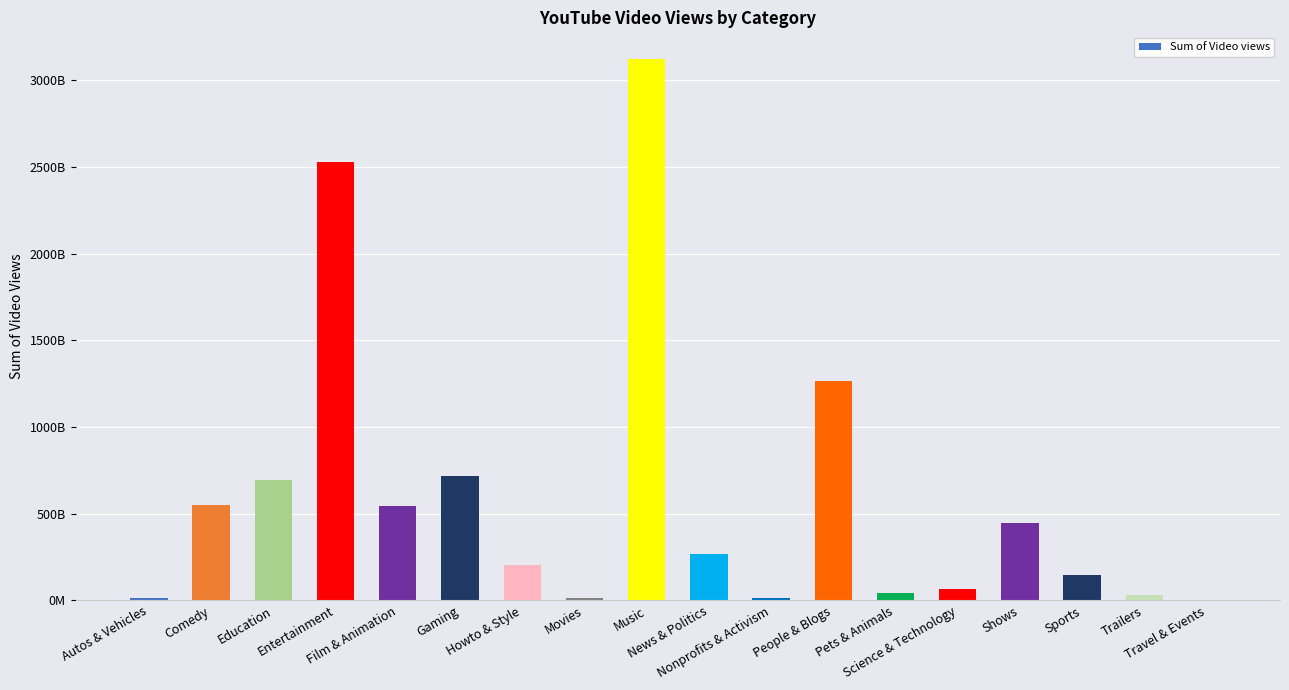

Are the bars horizontal?

No